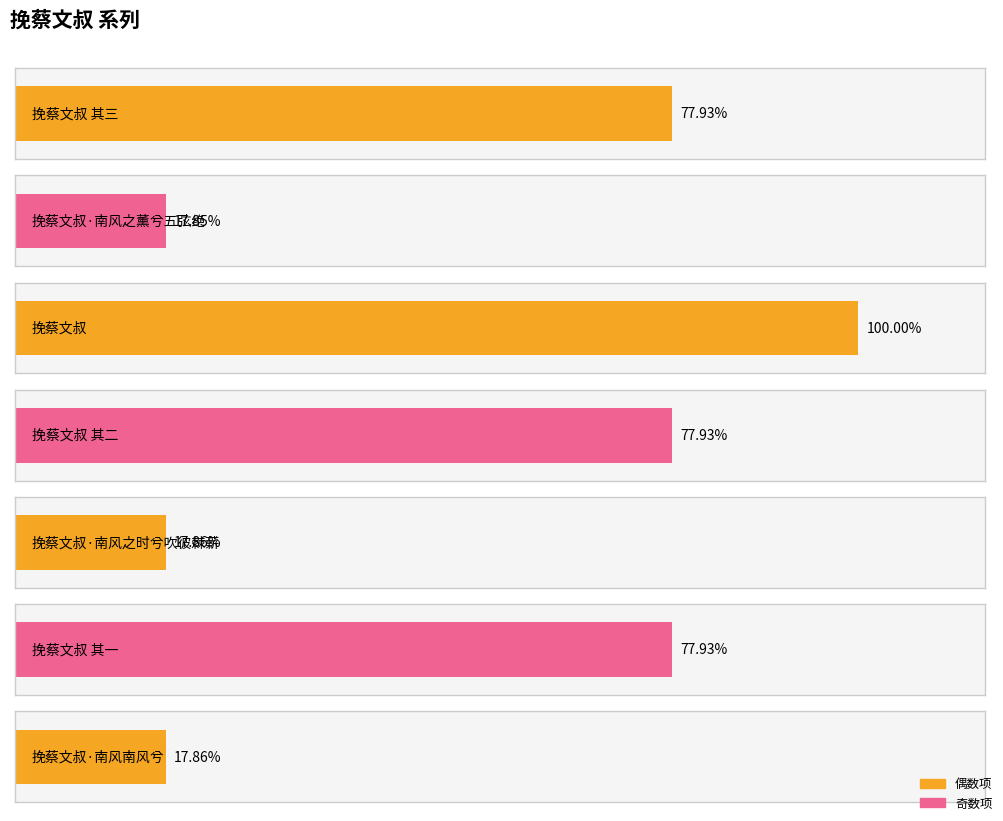

List the labels in order of value, largest first.

挽蔡文叔, 挽蔡文叔 其三, 挽蔡文叔 其二, 挽蔡文叔 其一, 挽蔡文叔·南风南风兮, 挽蔡文叔·南风之时兮吹彼棘薪, 挽蔡文叔·南风之薰兮五弦绝